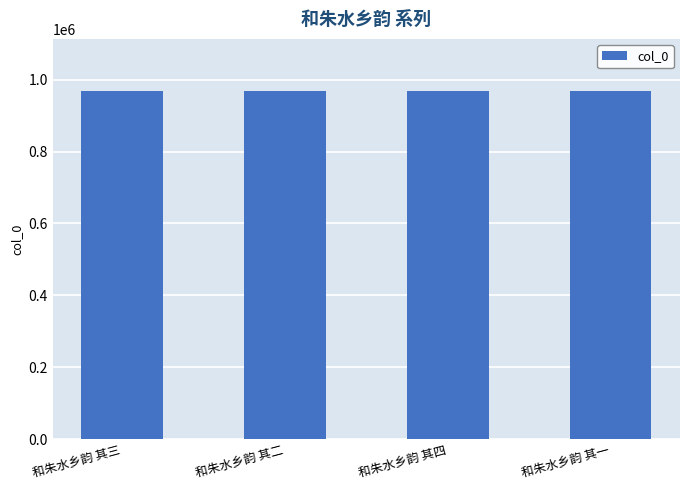

What is the smallest value displayed?

968172